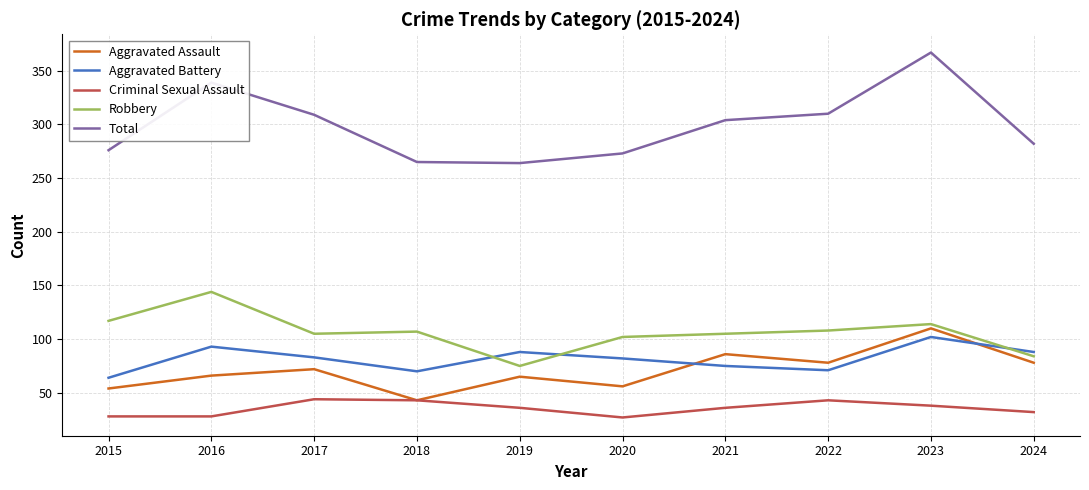

Between 2015 and 2019, which series saw the biggest shift?

Robbery